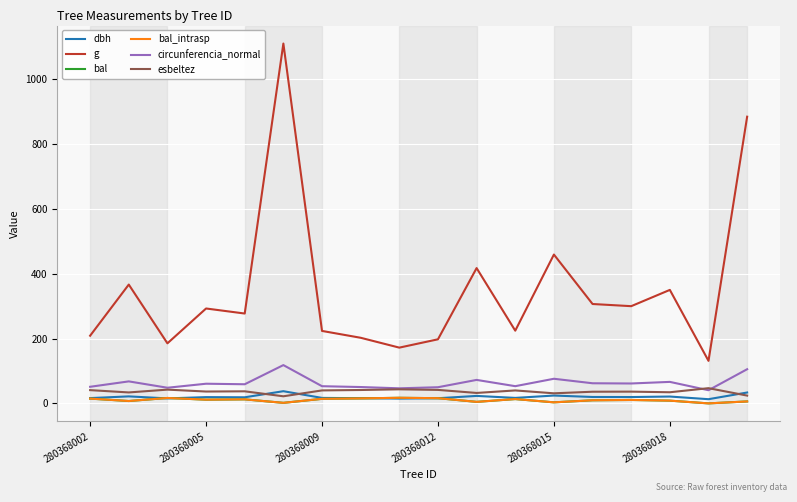

Does the chart have visible grid lines?

Yes